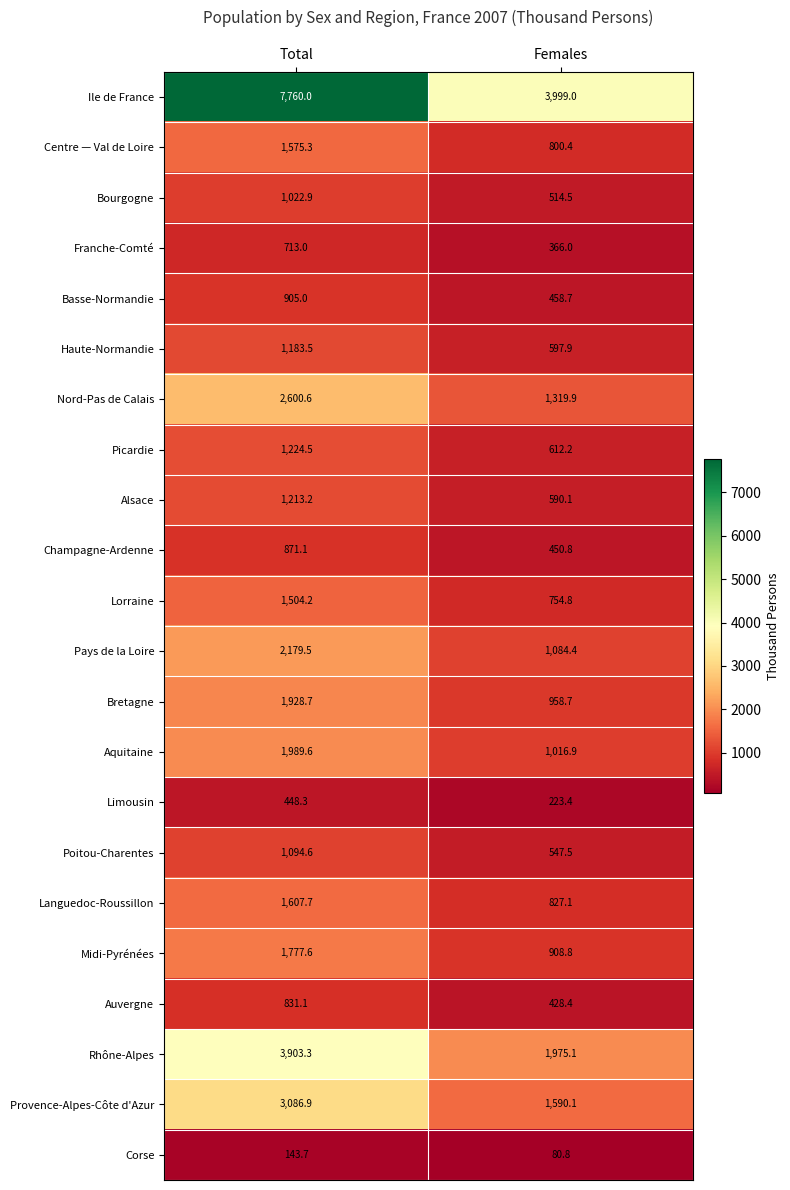

What is the spread (max minus min) of values at Total?

7616.3